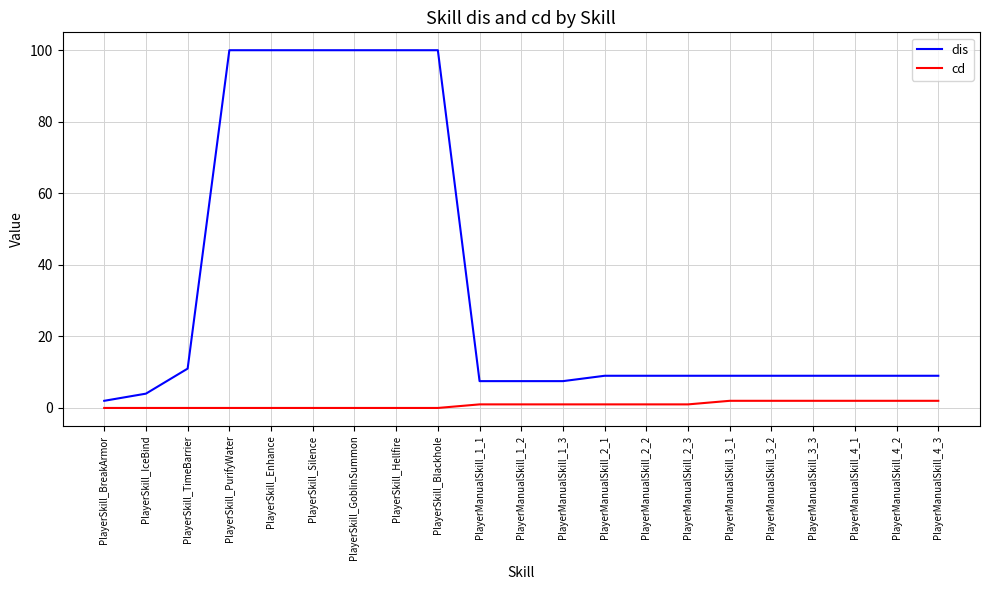

What is the difference between the maximum and minimum values in the dis series?

98.0